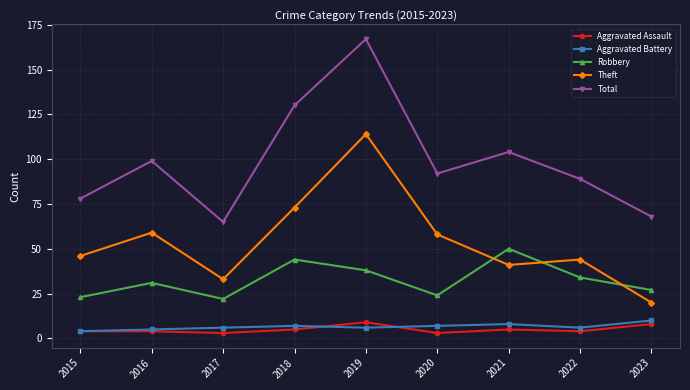

Which series has the largest total across all categories?

Total